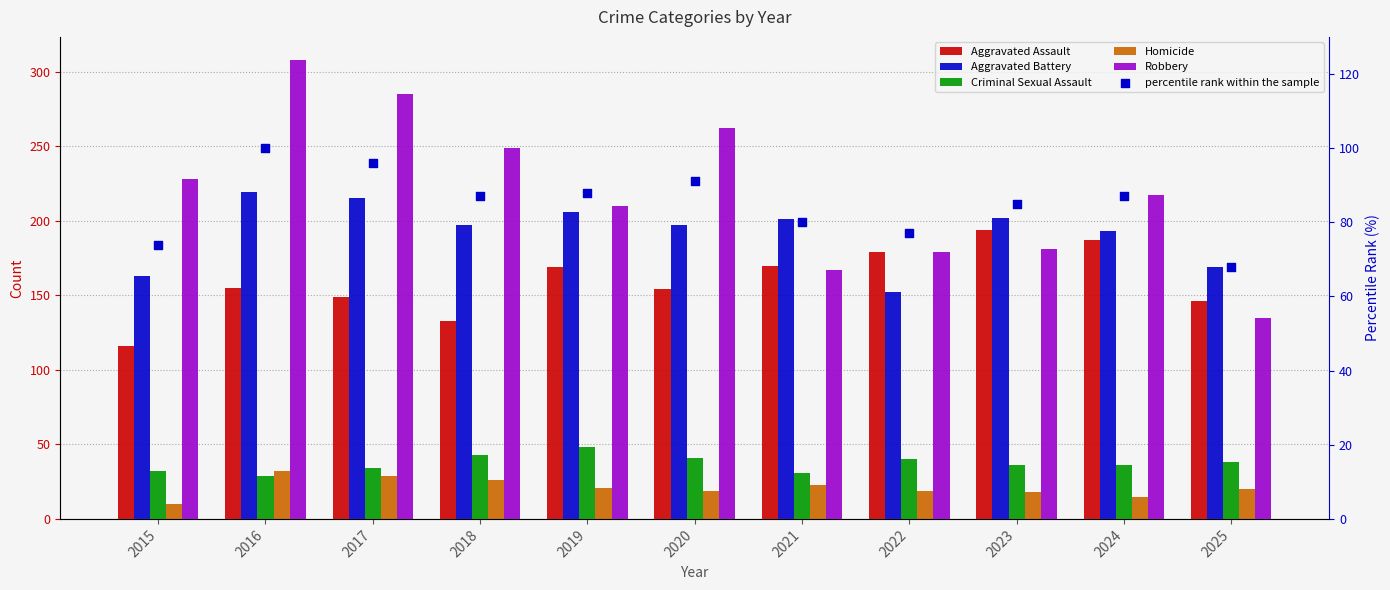

Which series reaches the minimum Y coordinate?

Homicide